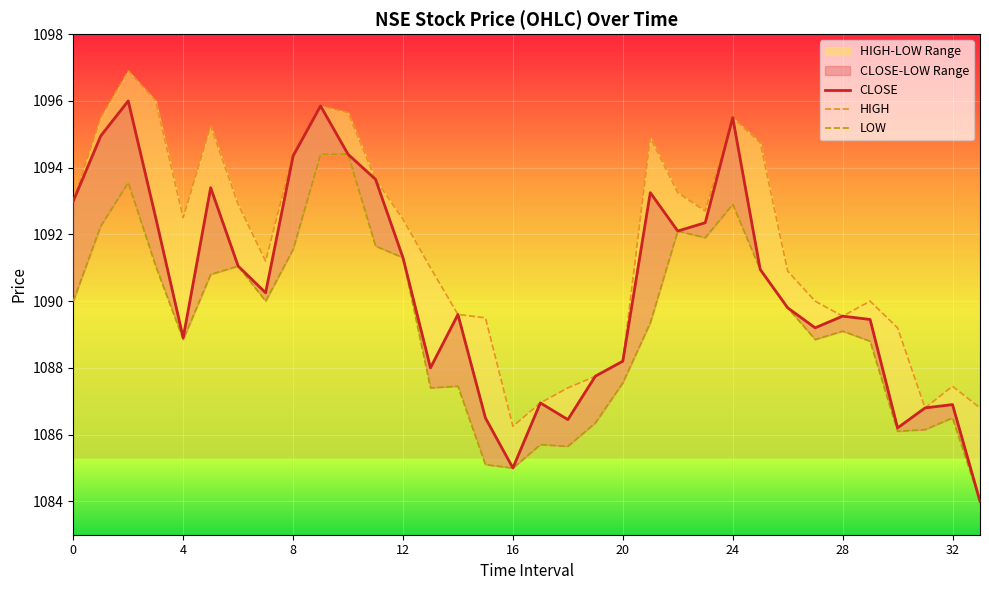

How many lines are shown in the chart?

3